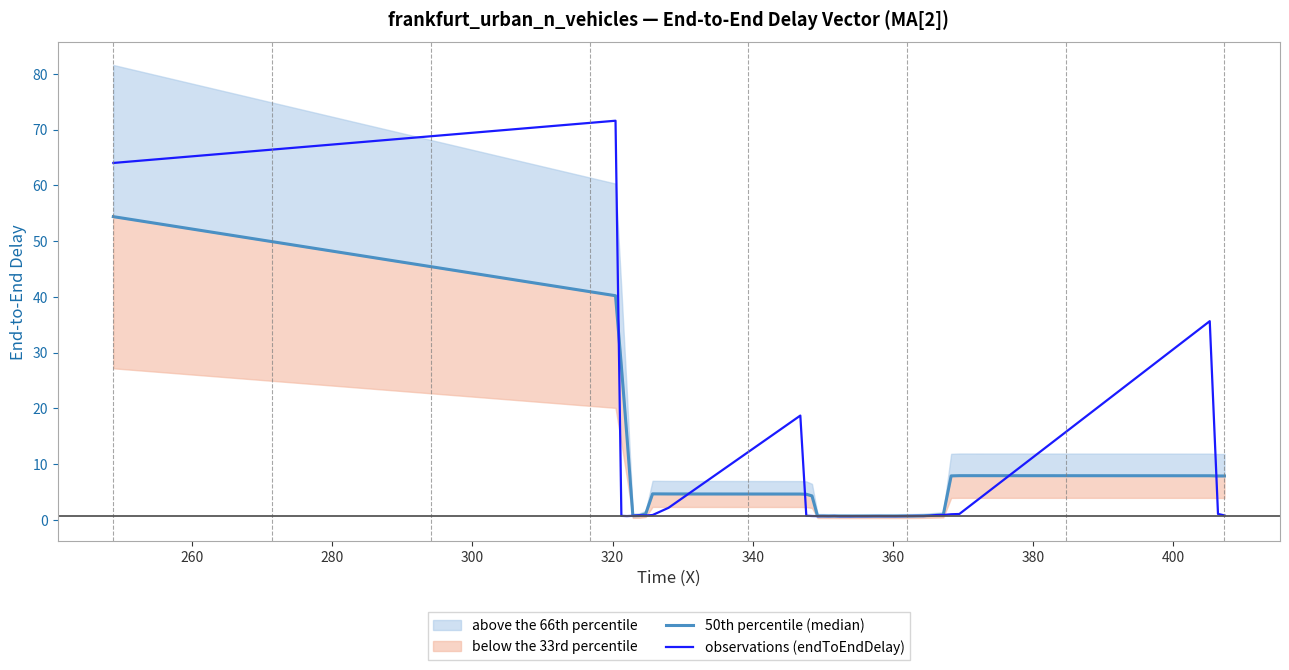

What is the difference between the maximum and minimum values in the 50th percentile (median) series?

53.7